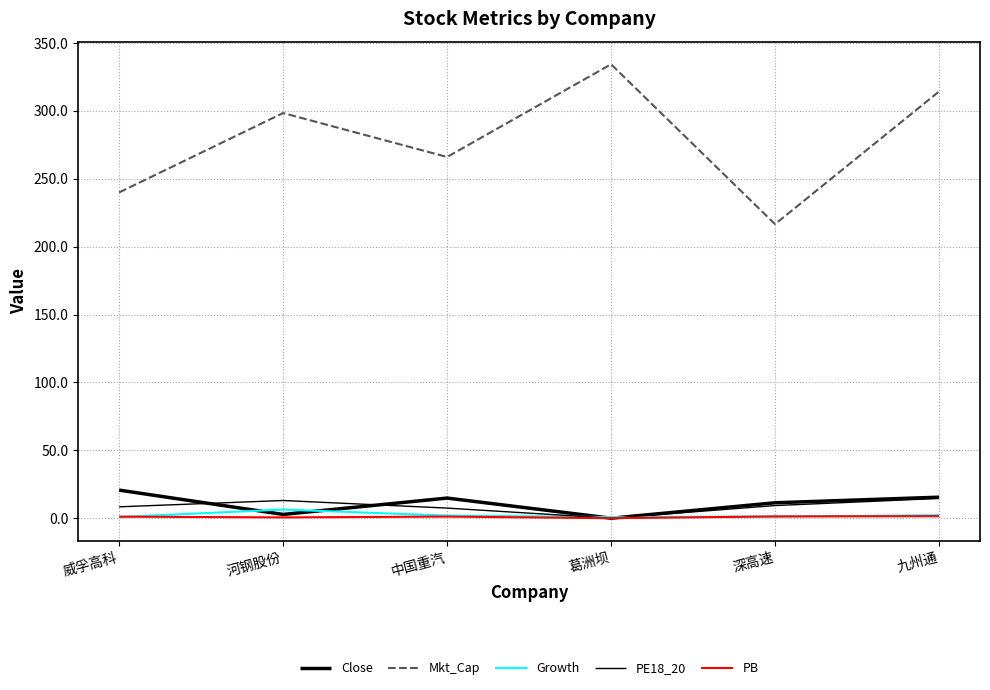

Does the chart have visible grid lines?

Yes